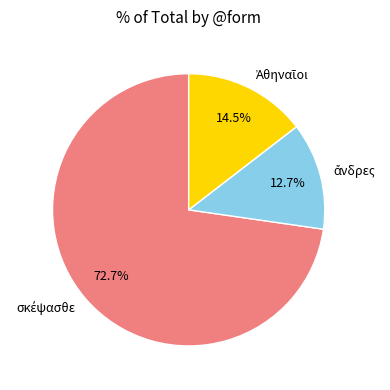

How many slices are in this pie chart?

3